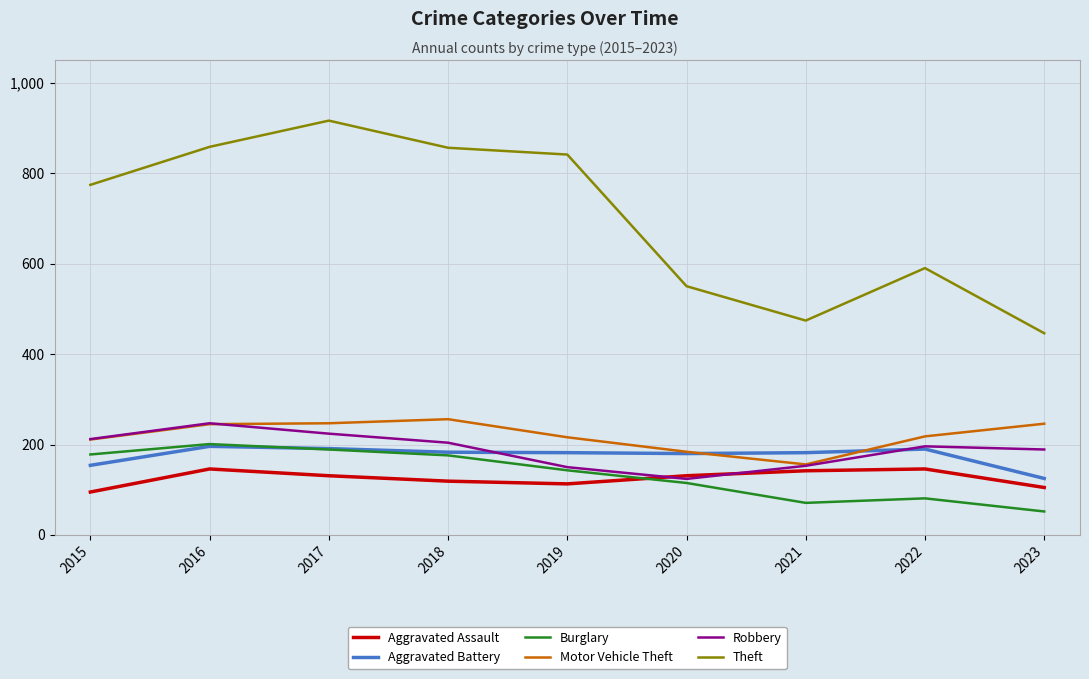

Which category has the lowest value across all series?

2023